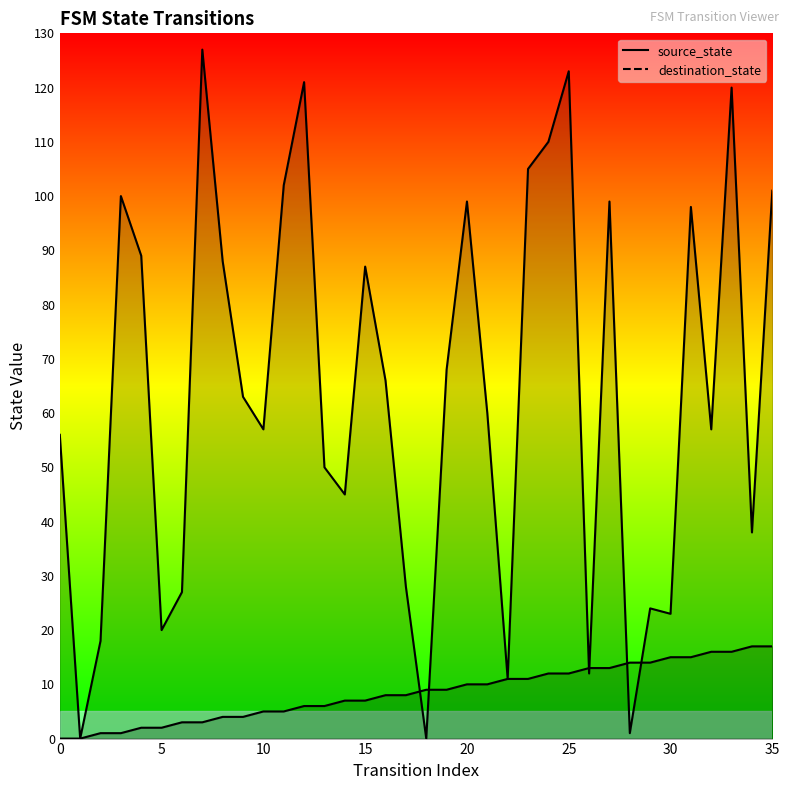

What is the value of the source_state point at the 22nd from the left?

10